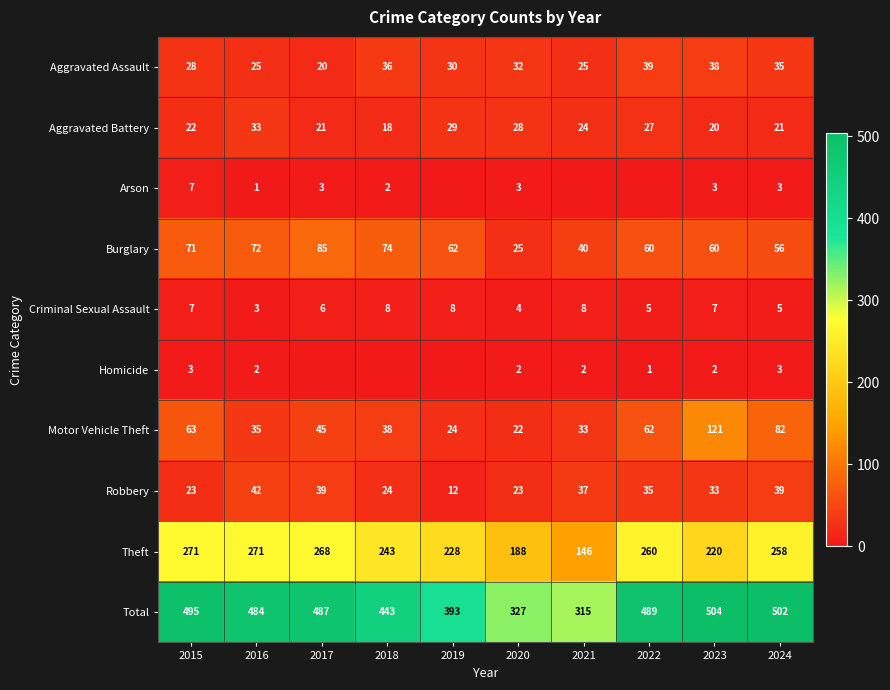

Which series changed the most between 2015 and 2016?

Motor Vehicle Theft